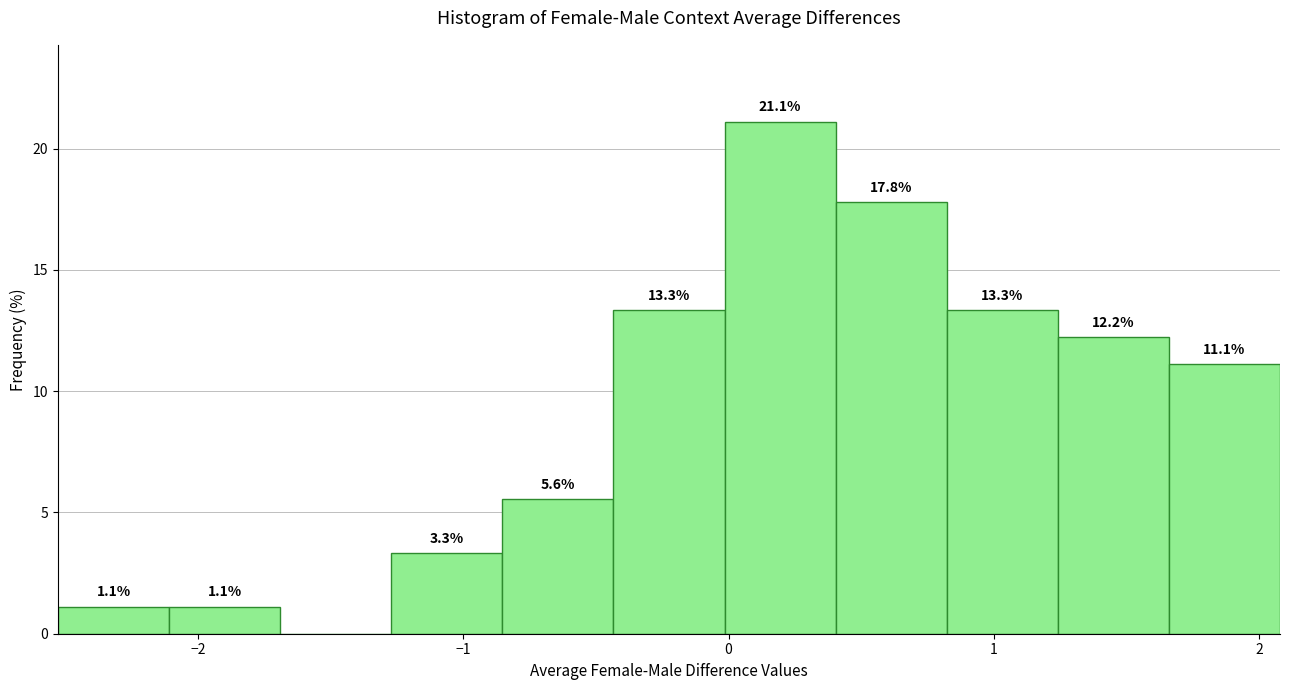

Over which range of the x-axis is the bar tallest?

0.0 to 0.4